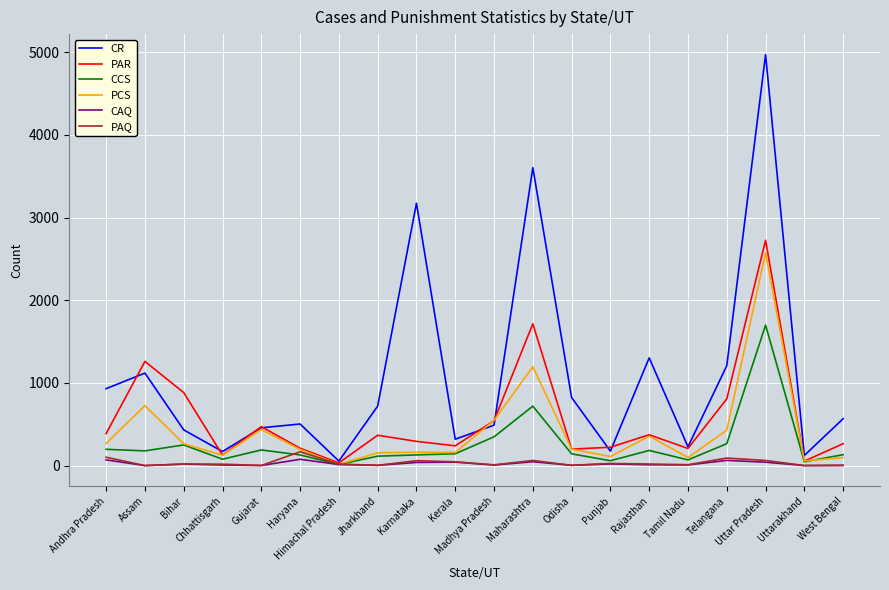

Which series changed the most between Haryana and West Bengal?

PAQ